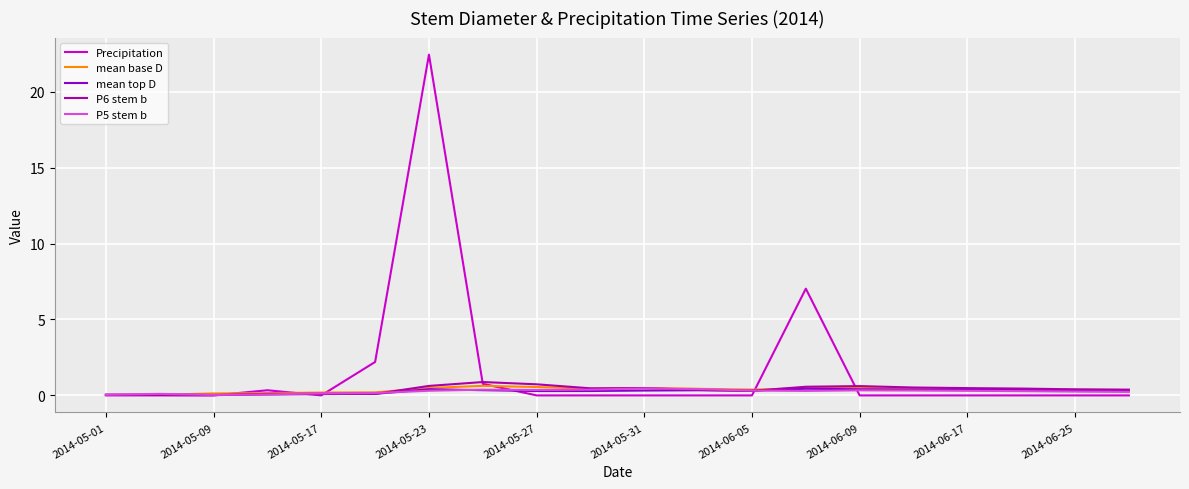

What is the difference between the second highest and minimum values in the mean top D series?

0.4